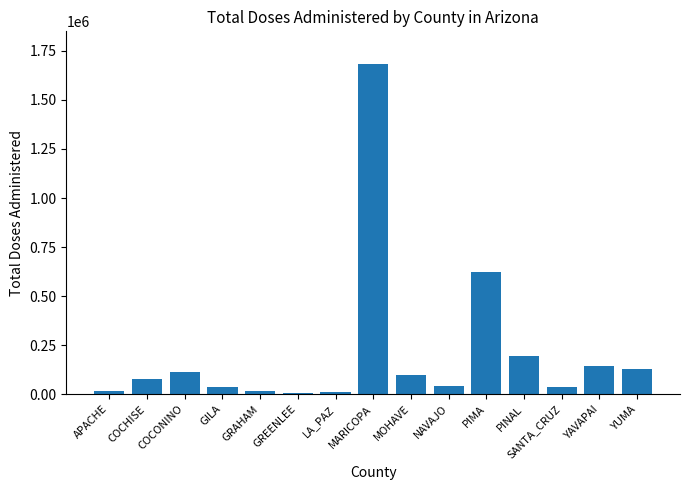

At which category does the chart reach its peak across all series?

MARICOPA